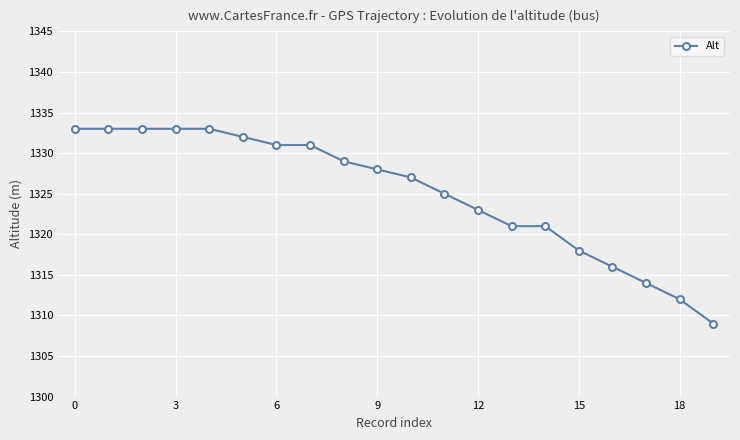

What is the average value?

1325